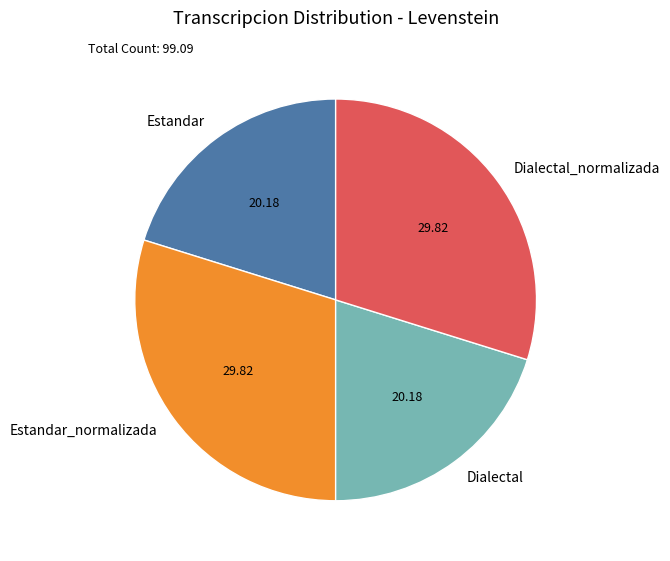

True or false: Estandar_normalizada accounts for 30% of the total.

True